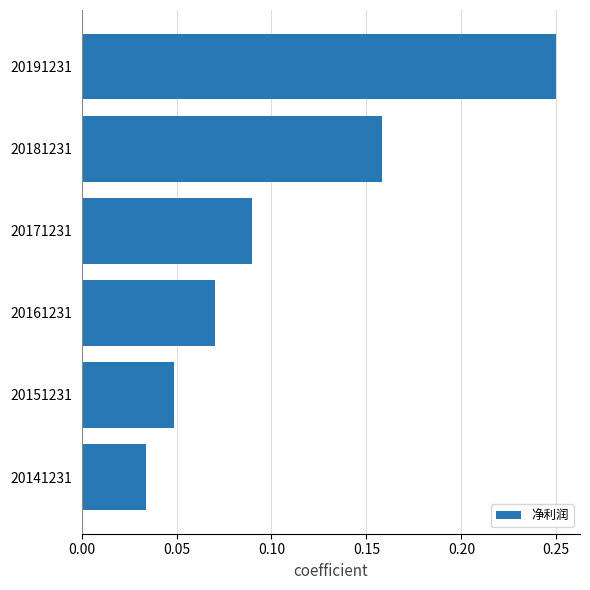

Rank the categories by value from lowest to highest.

20141231, 20151231, 20161231, 20171231, 20181231, 20191231